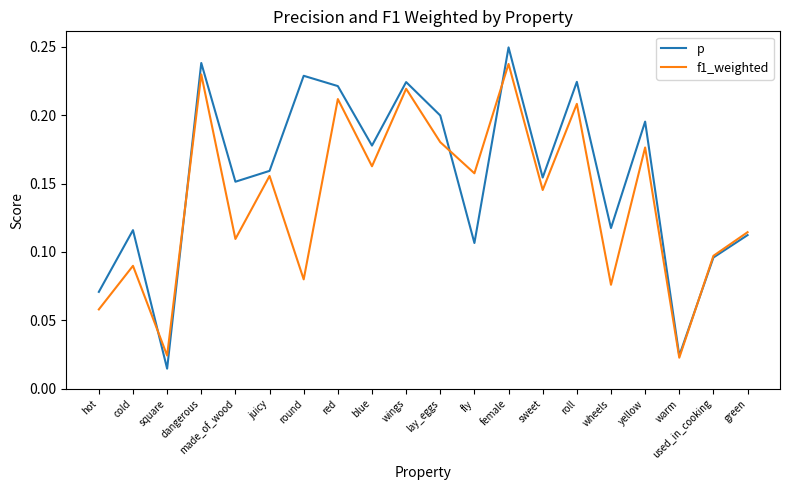

At which category does the chart reach its peak across all series?

female